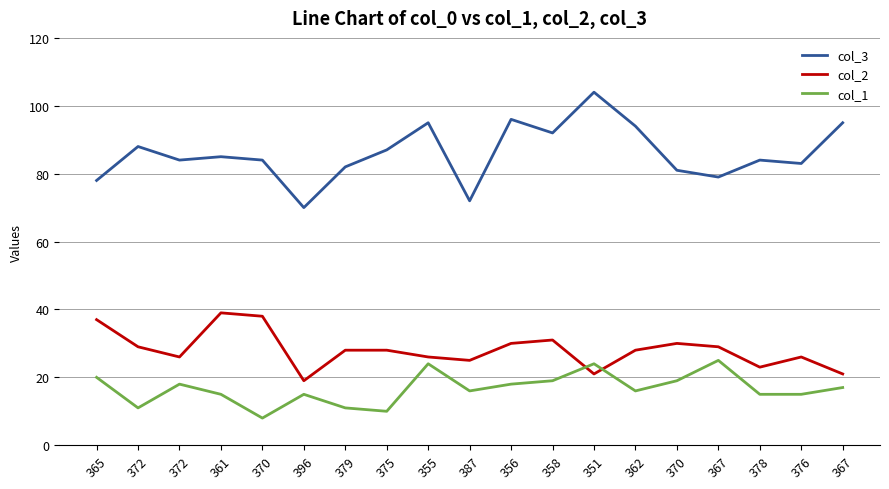

What is the total value across all series at 372?

128